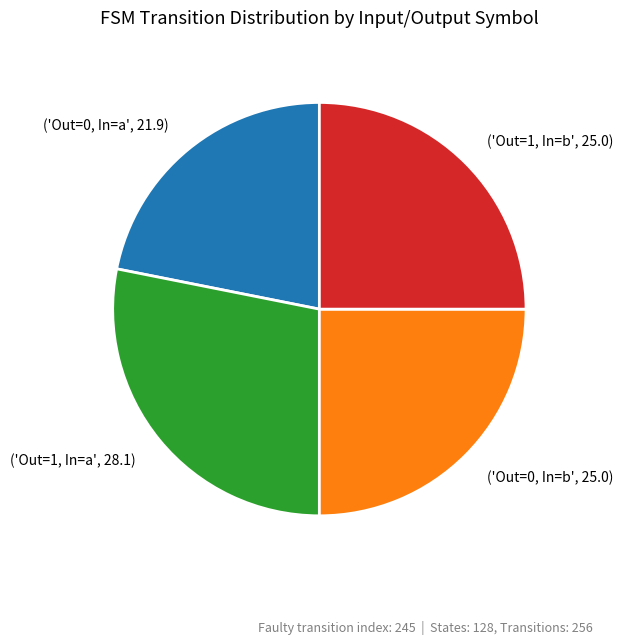

Count the number of slices in the pie.

4